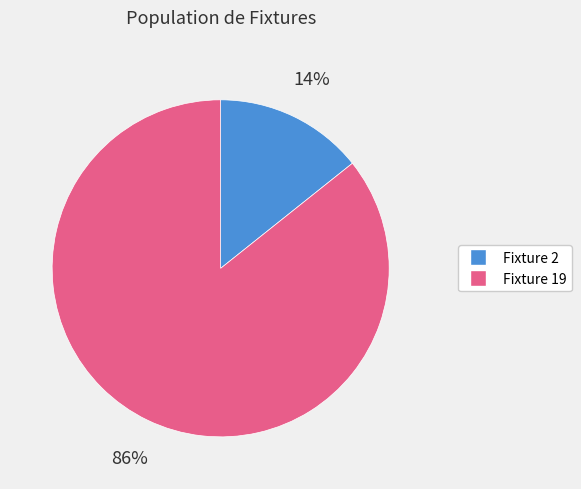

Between Fixture 19 and Fixture 2, which is larger?

Fixture 19